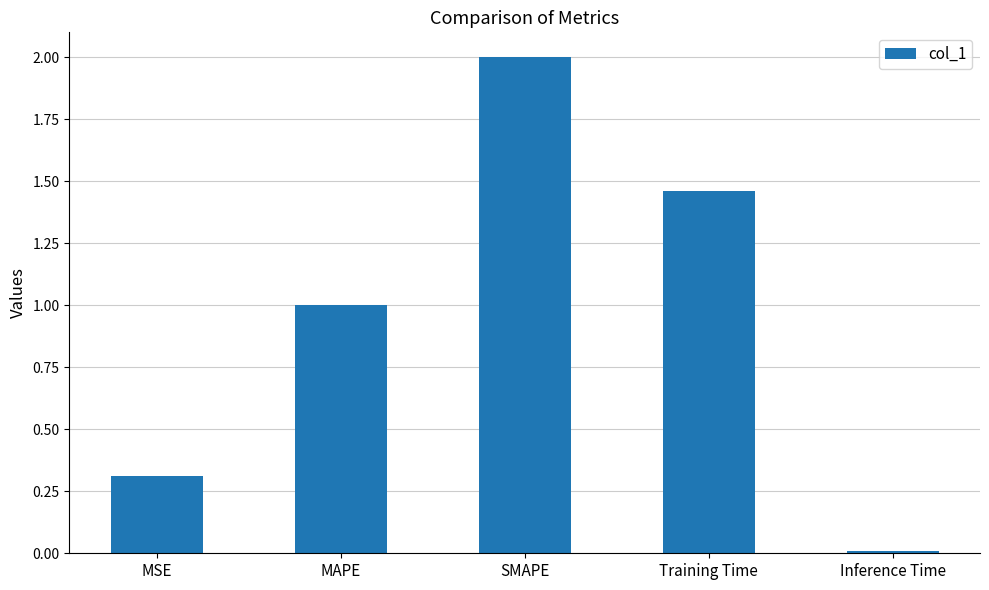

Rank the categories by value from highest to lowest.

SMAPE, Training Time, MAPE, MSE, Inference Time